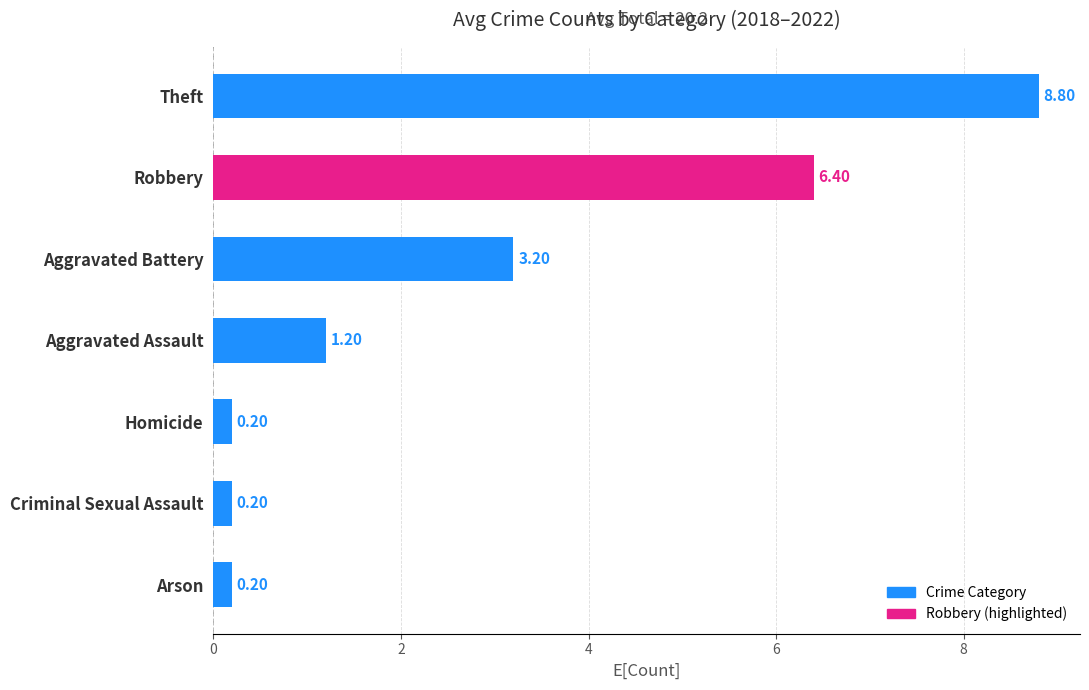

At which label is the value closest to 4?

Aggravated Battery